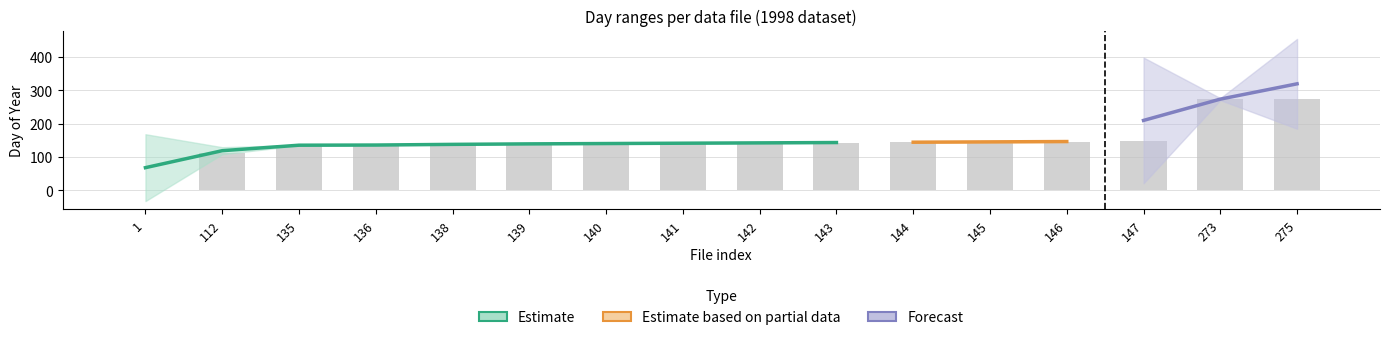

What is the maximum value shown in the chart?

275